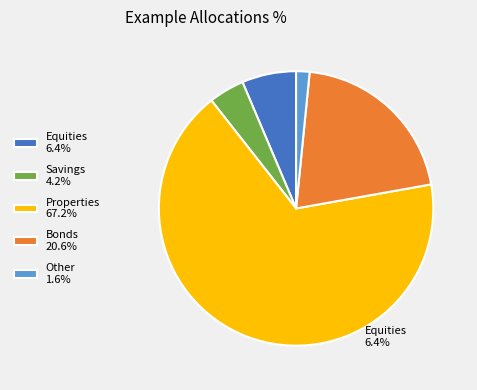

Is there a majority slice in this chart?

Yes